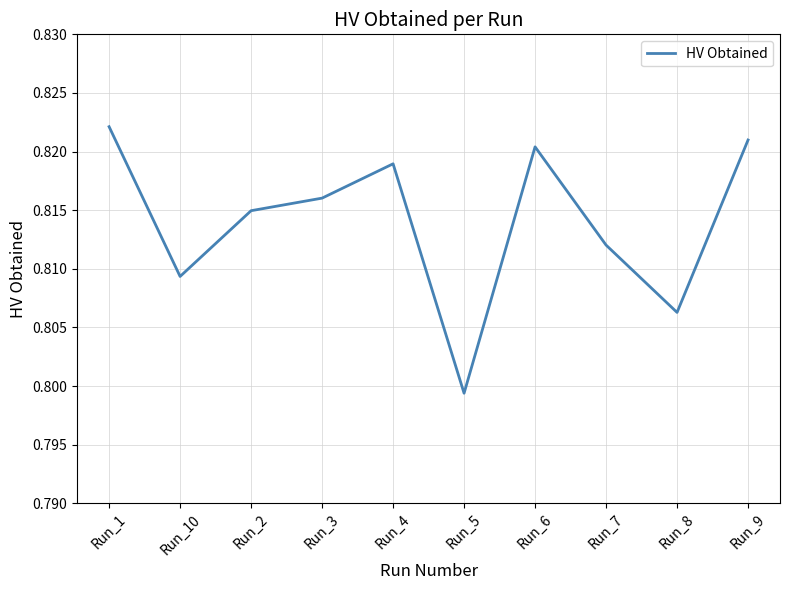

At which label is the value closest to 0?

Run_5